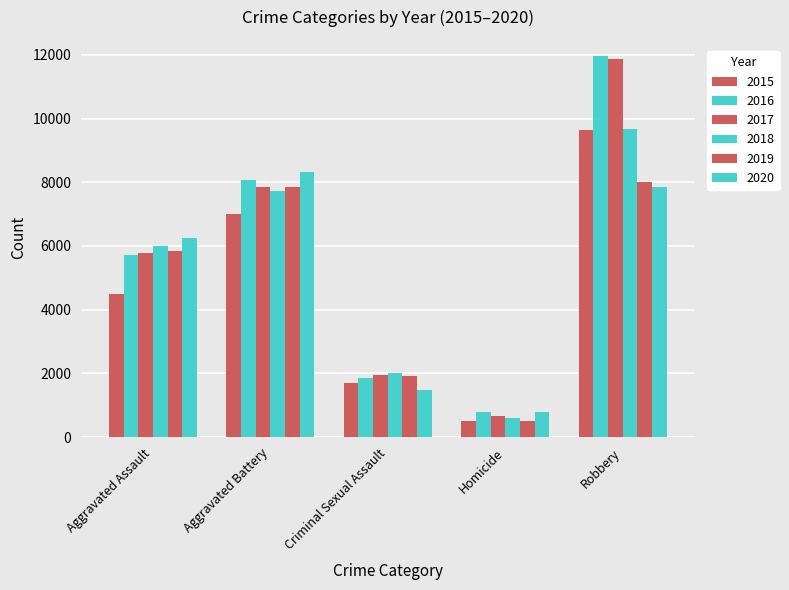

At which label is 2015 closest to 5067?

Aggravated Assault